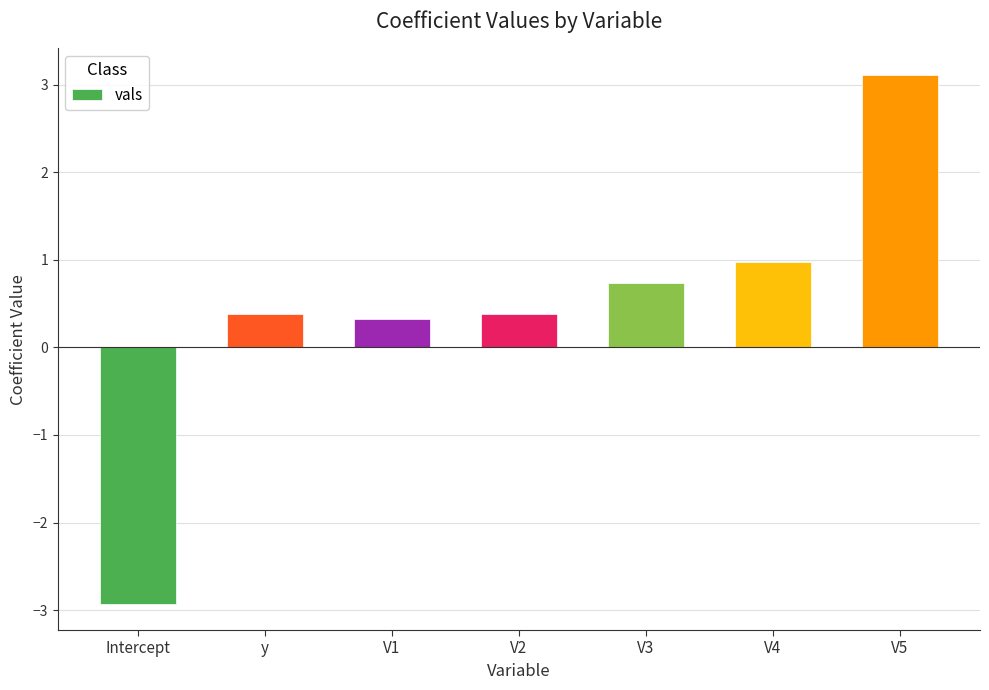

What is the value of the 6th bar from the left?

1.0